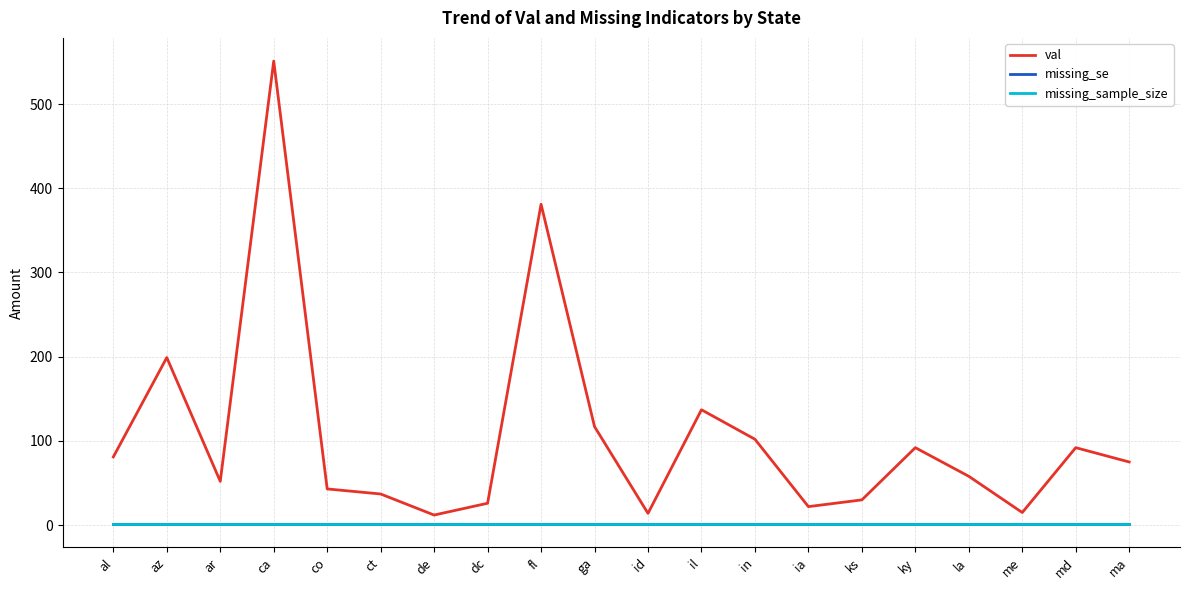

What is the average value of the val series?

107